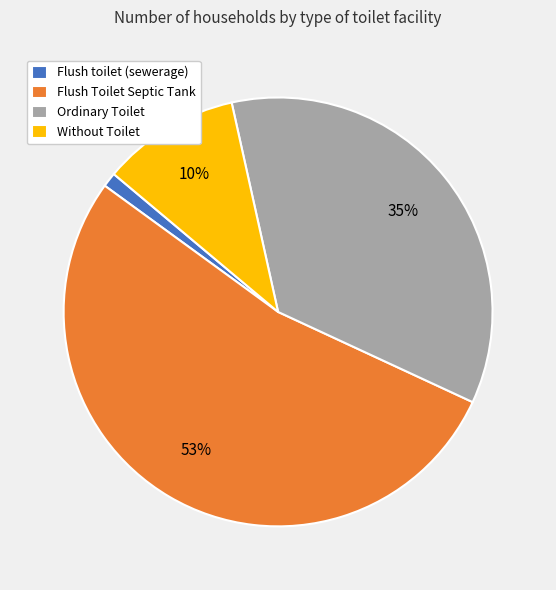

Is it true that Without Toilet is 10% of the pie?

True